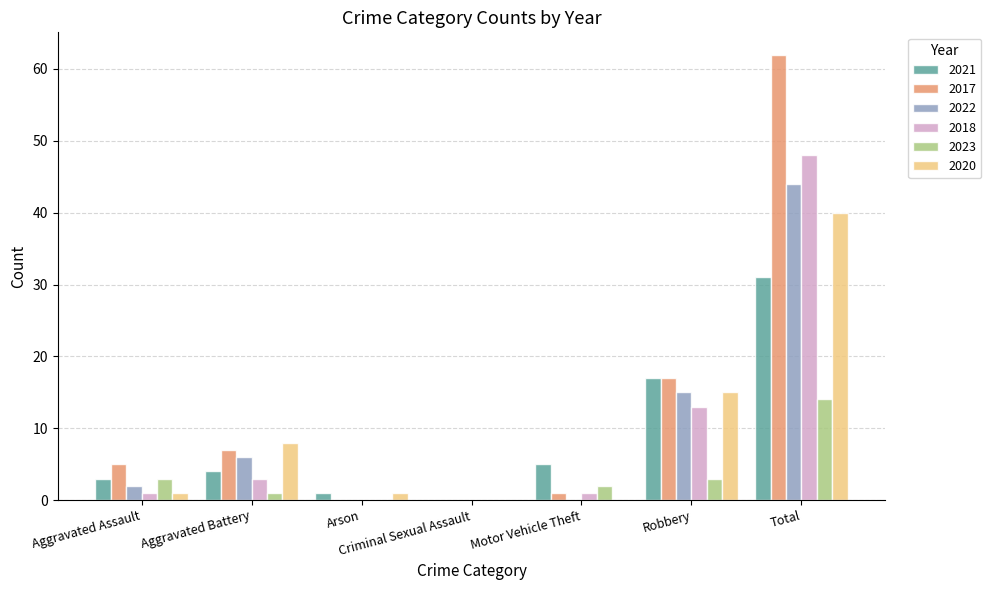

What are all the series names shown in the legend?

2021, 2017, 2022, 2018, 2023, 2020